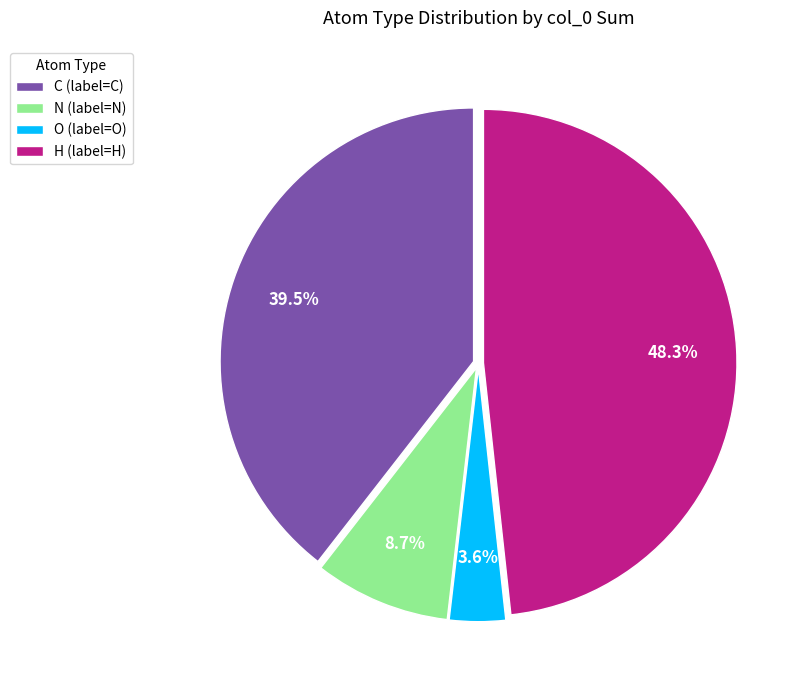

Does C (label=C) represent more than half of the total?

No